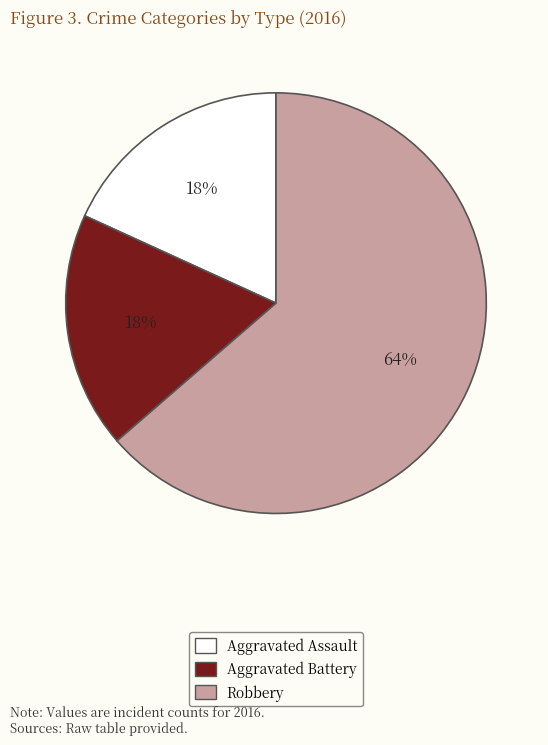

How many slices are in this pie chart?

3